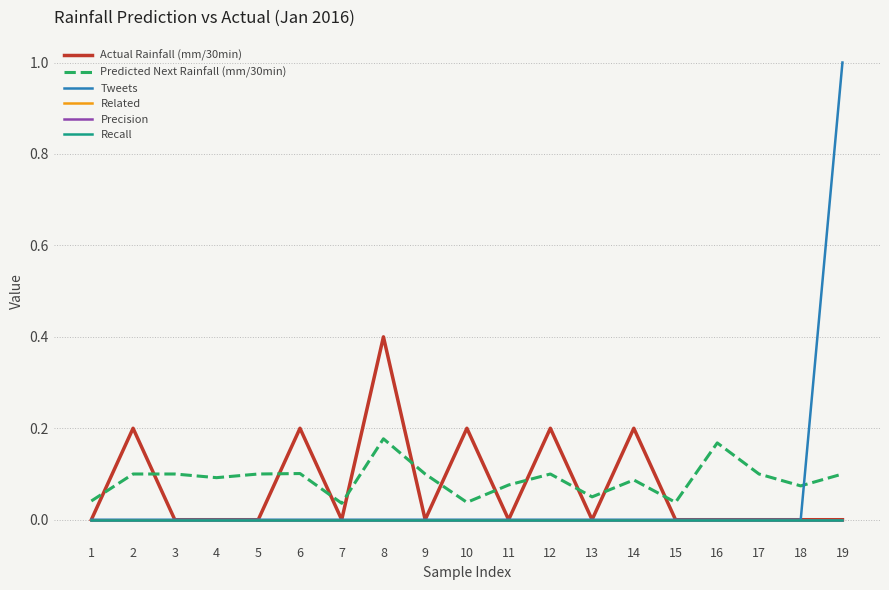

Reading left to right, extract all data points from this chart.

Actual Rainfall (mm/30min): 1=0.0	2=0.2	3=0.0	4=0.0	5=0.0	6=0.2	7=0.0	8=0.4	9=0.0	10=0.2	11=0.0	12=0.2	13=0.0	14=0.2	15=0.0	16=0.0	17=0.0	18=0.0	19=0.0
Predicted Next Rainfall (mm/30min): 1=0.0	2=0.1	3=0.1	4=0.1	5=0.1	6=0.1	7=0.0	8=0.2	9=0.1	10=0.0	11=0.1	12=0.1	13=0.1	14=0.1	15=0.0	16=0.2	17=0.1	18=0.1	19=0.1
Tweets: 1=0.0	2=0.0	3=0.0	4=0.0	5=0.0	6=0.0	7=0.0	8=0.0	9=0.0	10=0.0	11=0.0	12=0.0	13=0.0	14=0.0	15=0.0	16=0.0	17=0.0	18=0.0	19=1.0
Related: 1=0.0	2=0.0	3=0.0	4=0.0	5=0.0	6=0.0	7=0.0	8=0.0	9=0.0	10=0.0	11=0.0	12=0.0	13=0.0	14=0.0	15=0.0	16=0.0	17=0.0	18=0.0	19=0.0
Precision: 1=0.0	2=0.0	3=0.0	4=0.0	5=0.0	6=0.0	7=0.0	8=0.0	9=0.0	10=0.0	11=0.0	12=0.0	13=0.0	14=0.0	15=0.0	16=0.0	17=0.0	18=0.0	19=0.0
Recall: 1=0.0	2=0.0	3=0.0	4=0.0	5=0.0	6=0.0	7=0.0	8=0.0	9=0.0	10=0.0	11=0.0	12=0.0	13=0.0	14=0.0	15=0.0	16=0.0	17=0.0	18=0.0	19=0.0